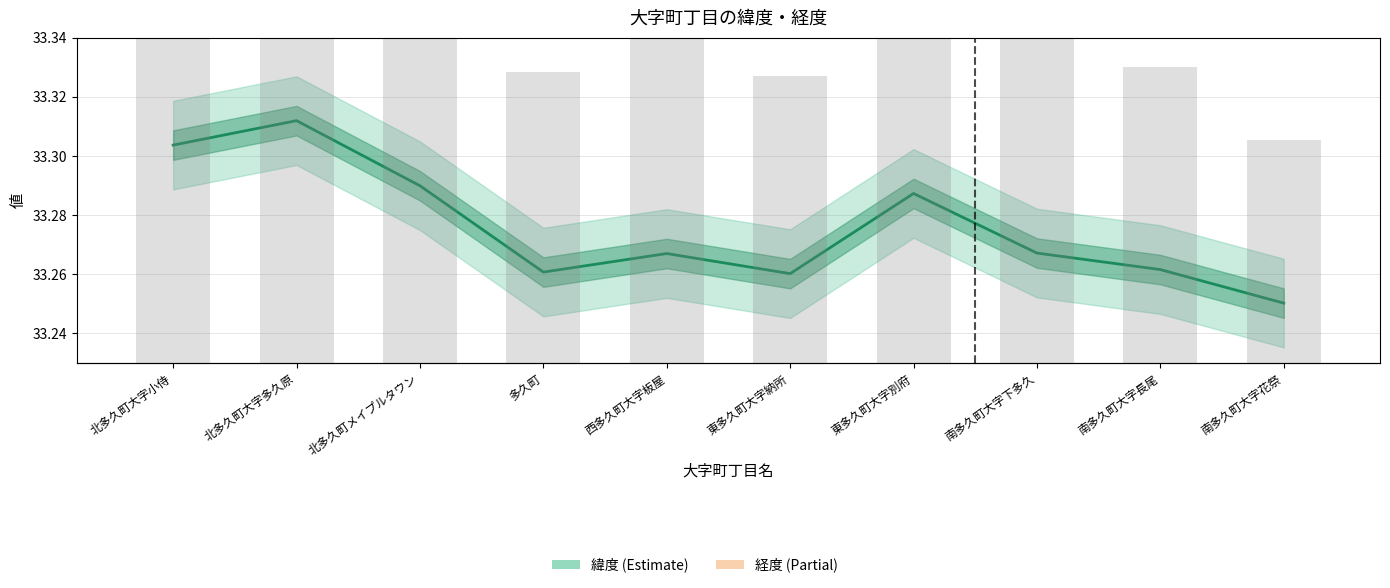

Reading left to right, transcribe all the data shown in this chart.

33.3	33.3	33.3	33.3	33.3	33.3	33.3	33.3	33.3	33.3